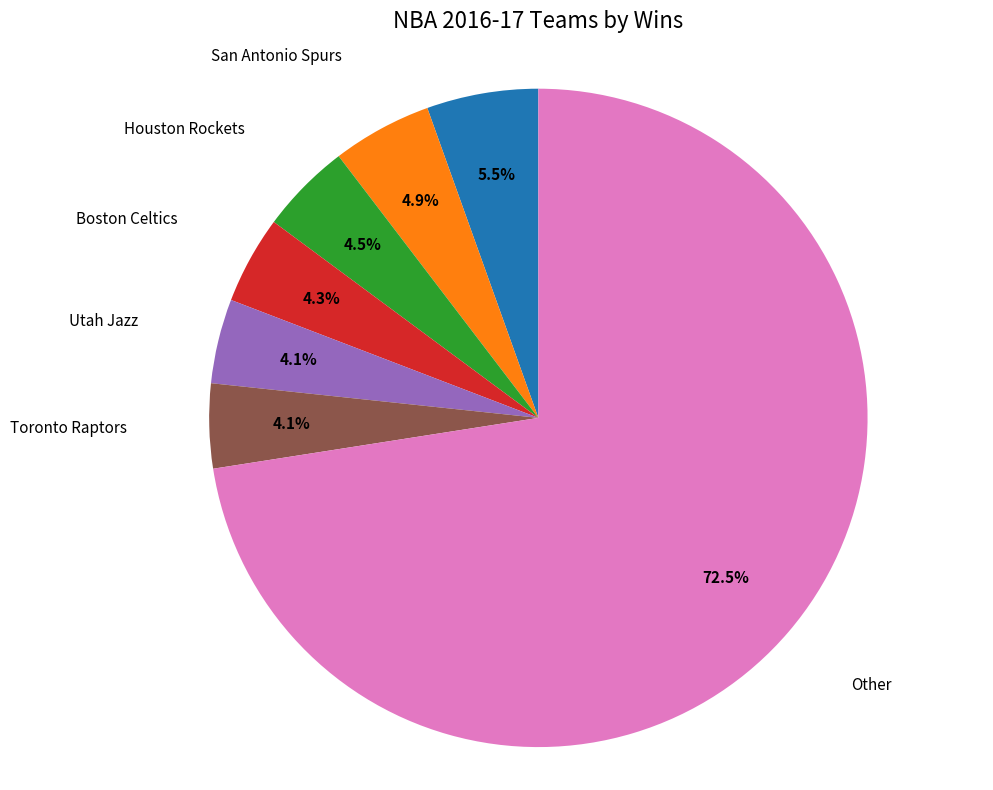

Is there any slice that represents more than half of the pie?

Yes